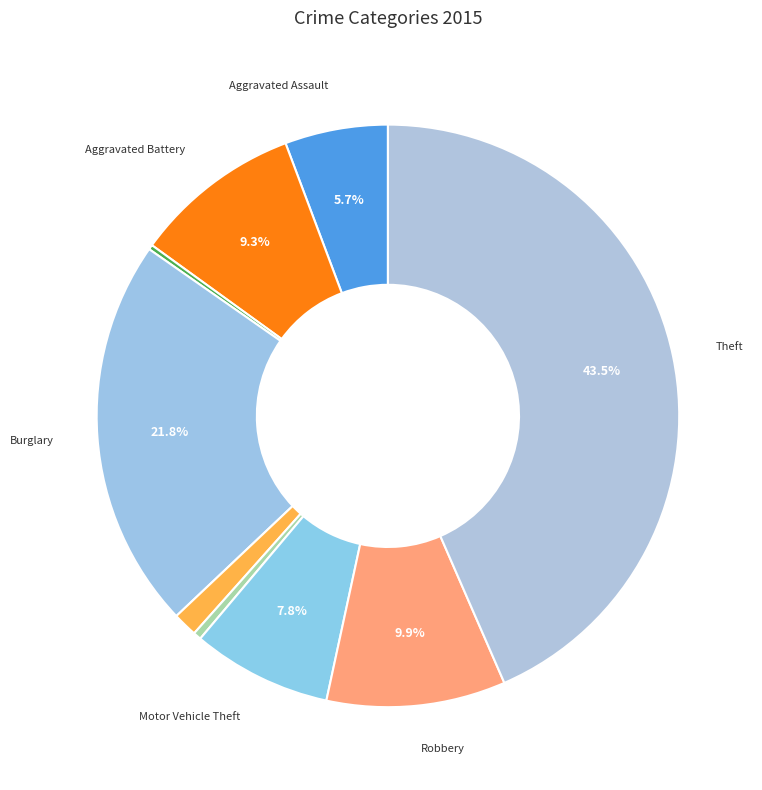

How many segments does this pie chart have?

9